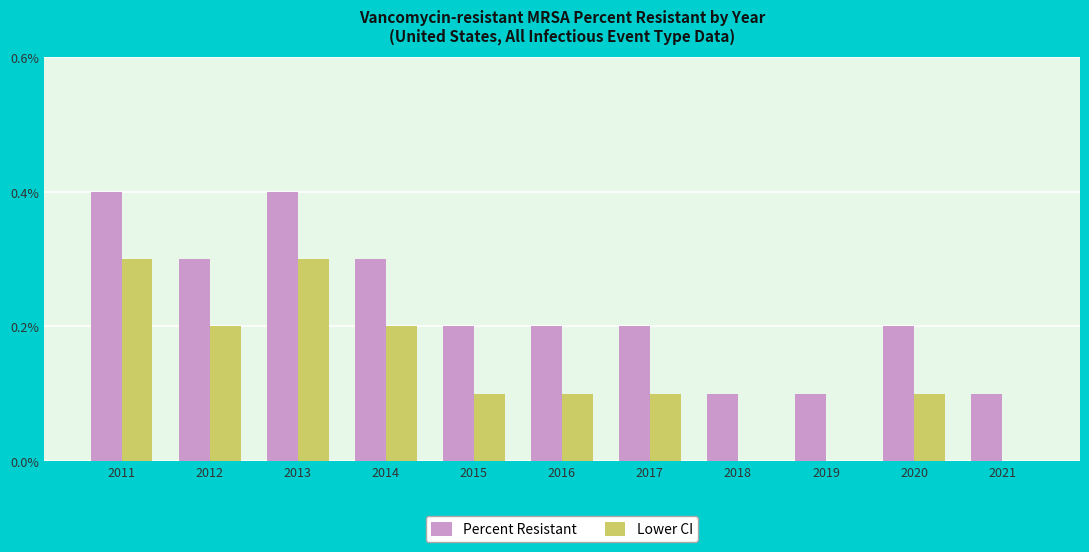

The value of Lower CI at 2019 is 0.1. True or false?

False